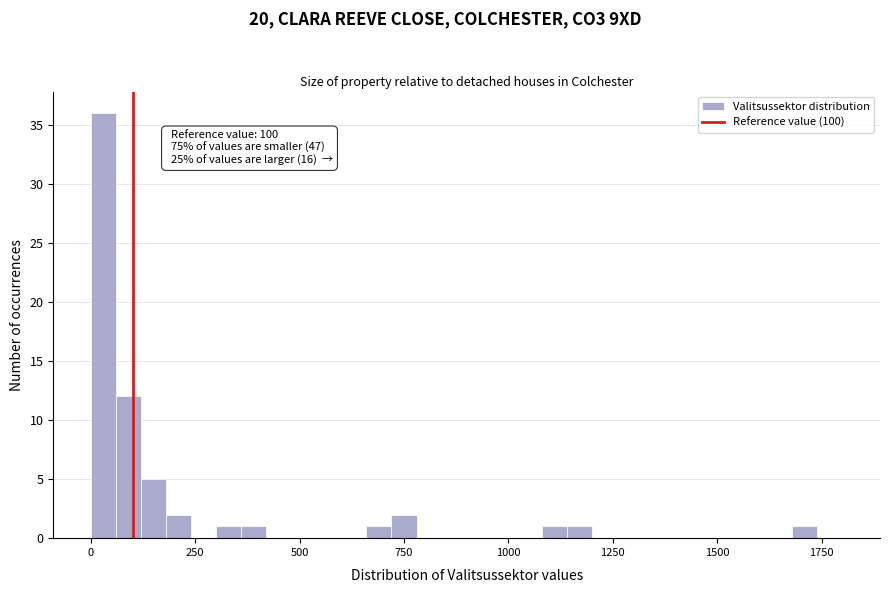

Around what value on the x-axis is the tallest bar? Give the approximate position of its centre, as read against the axis.

50